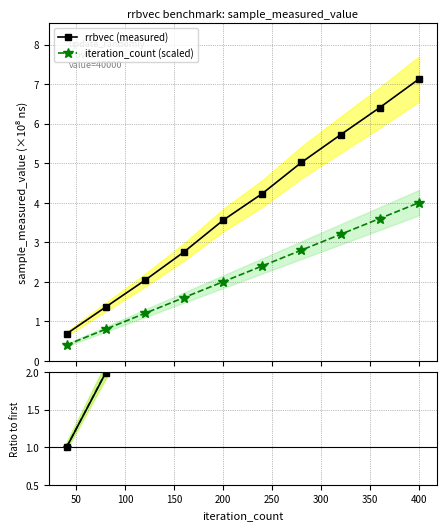

Does the chart display data point markers on the line(s)?

Yes